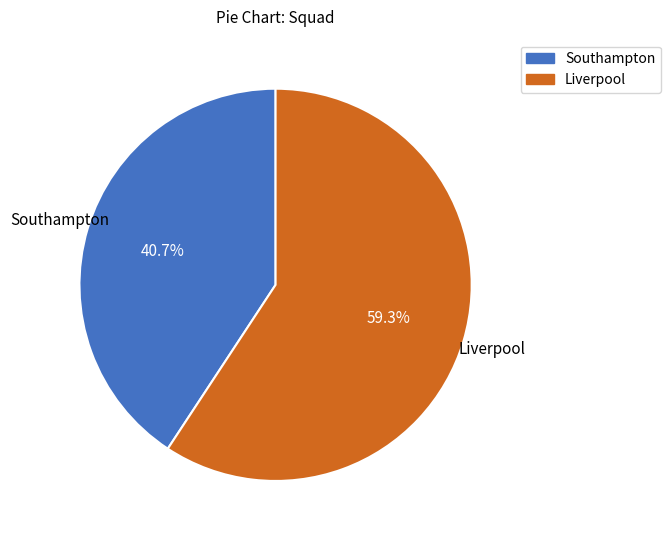

What percentage do Liverpool and Southampton together represent?

100.0%